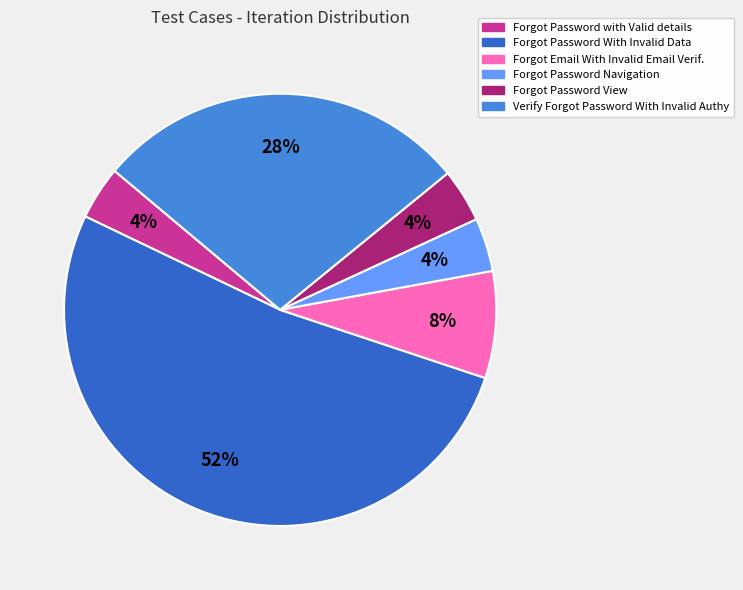

To the nearest percent, what is the average slice percentage?

17%